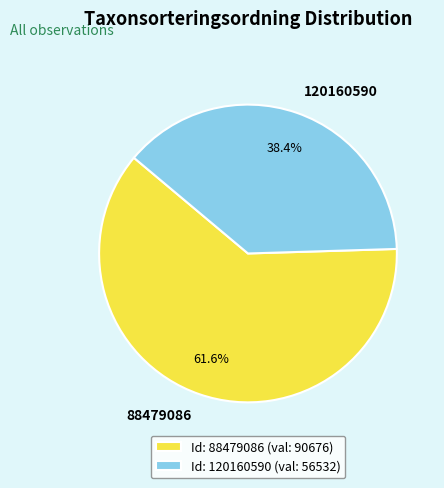

What percentage do 120160590 and 88479086 together represent?

100.0%